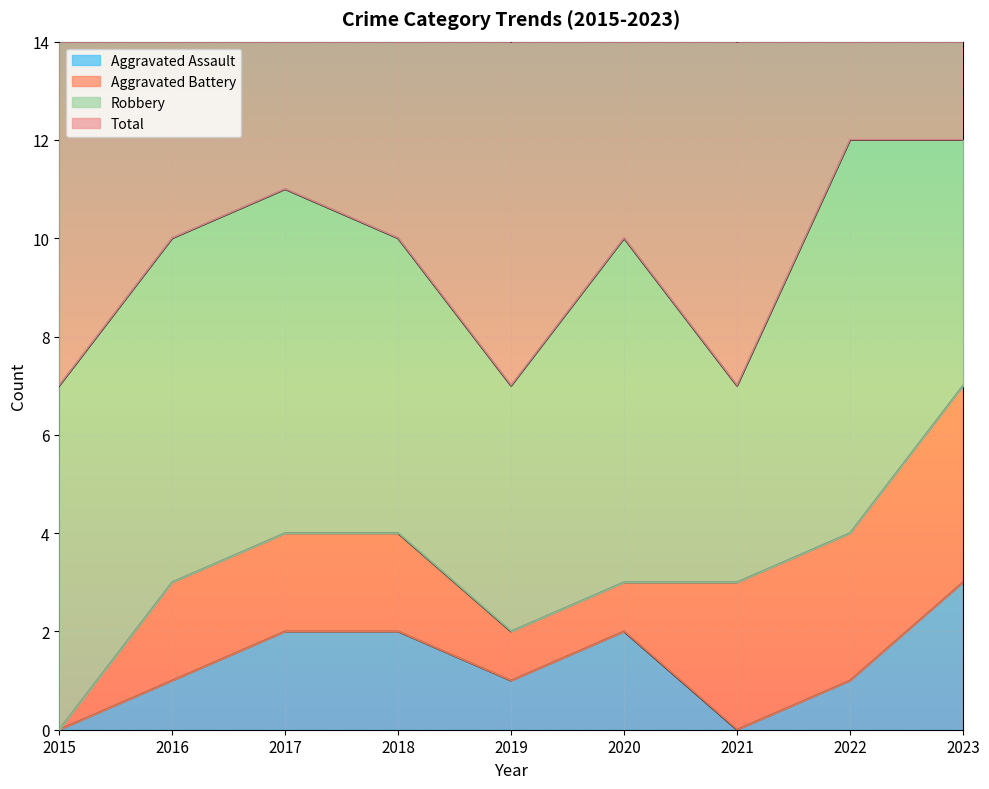

True or false: Total and Aggravated Assault intersect in this chart.

False